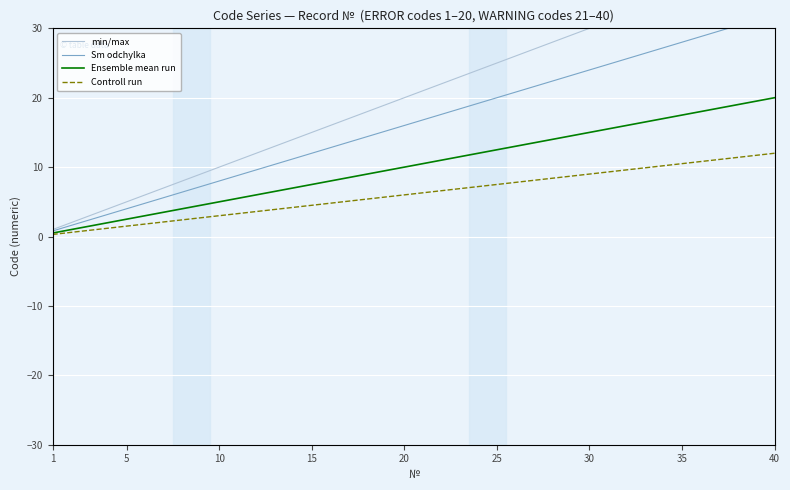

Which series has the widest spread of values?

min/max